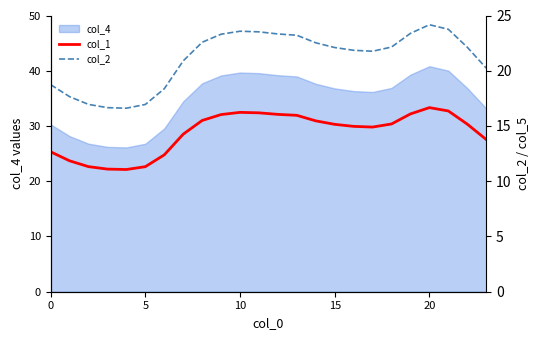

True or false: col_1 has more than 1 interior local peaks.

True